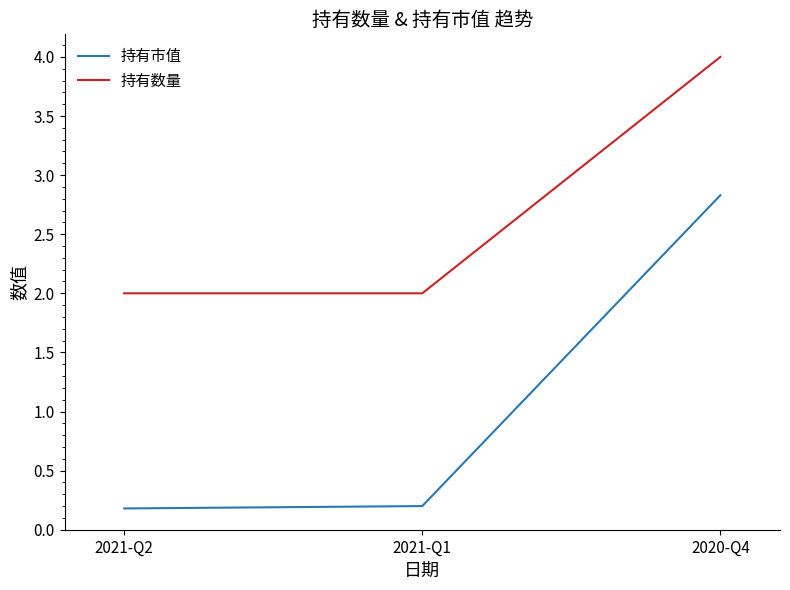

What is the spread (max minus min) of values at 2020-Q4?

1.2